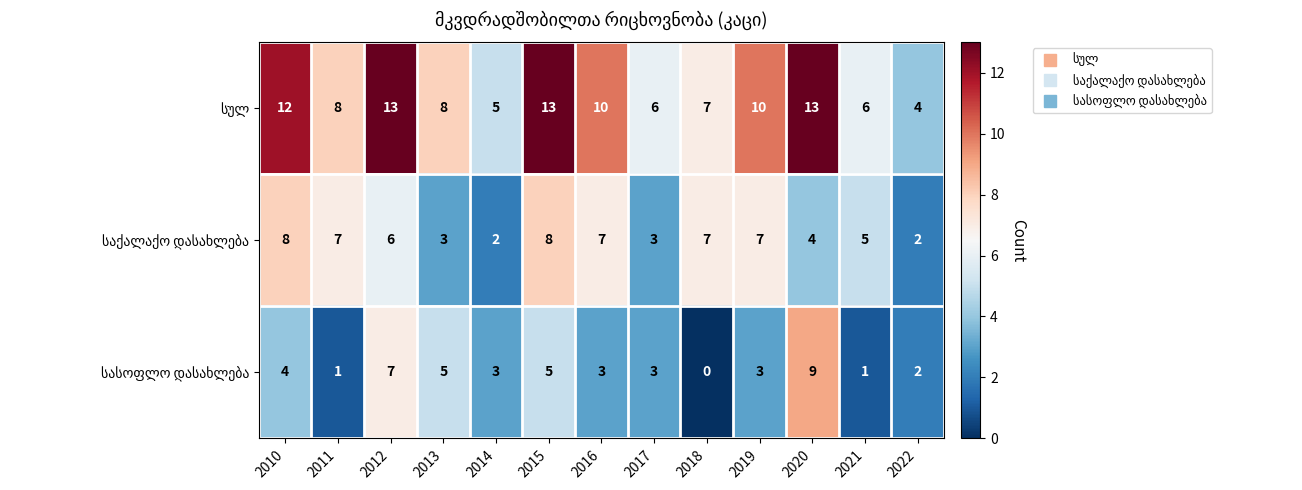

At how many categories does at least one series exceed 3?

13